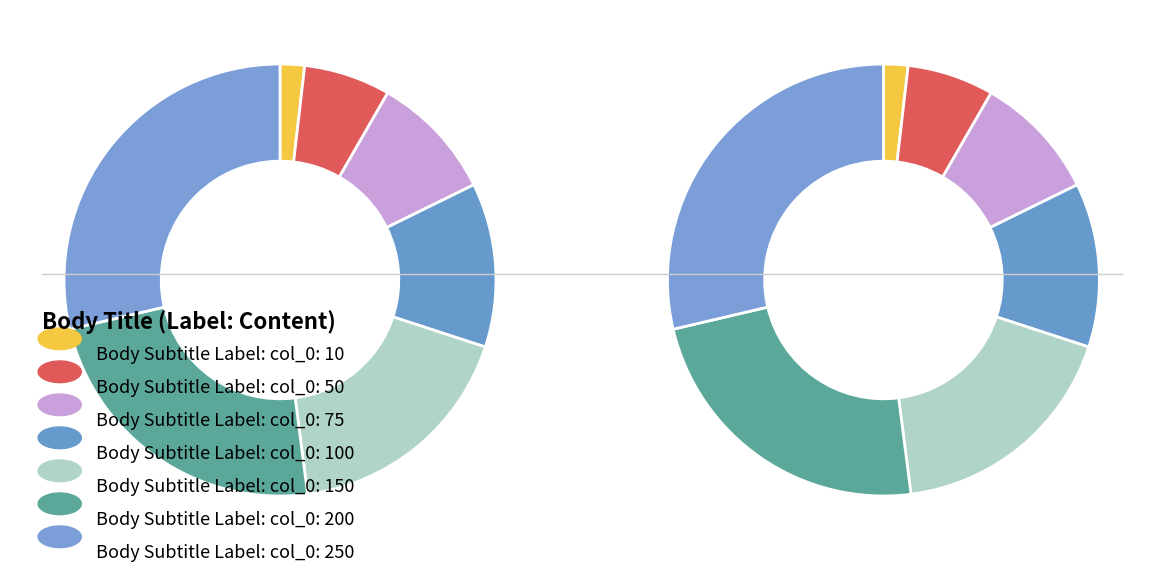

How many slices are in this pie chart?

7